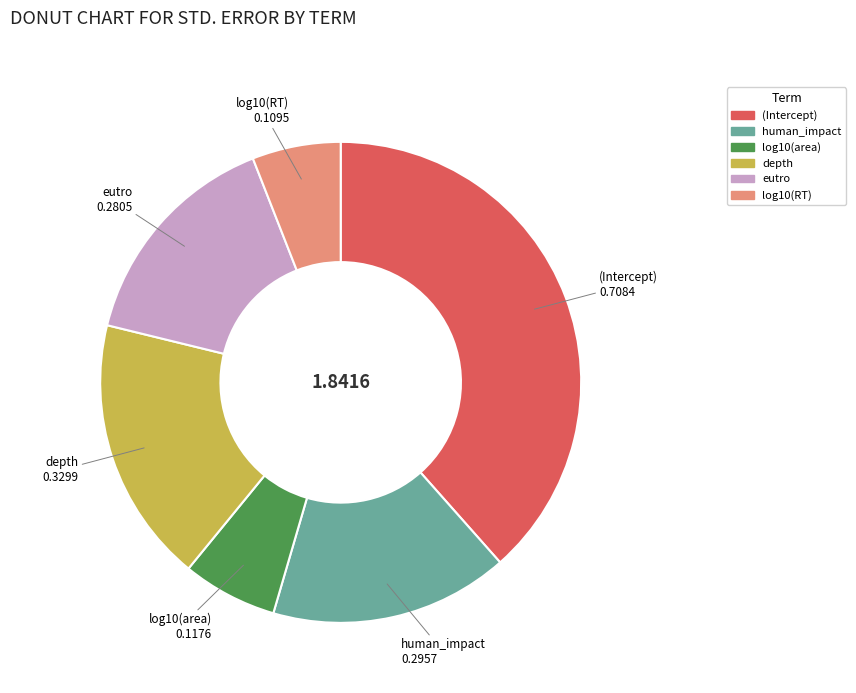

Is the sum of log10(RT) and depth greater than half?

No